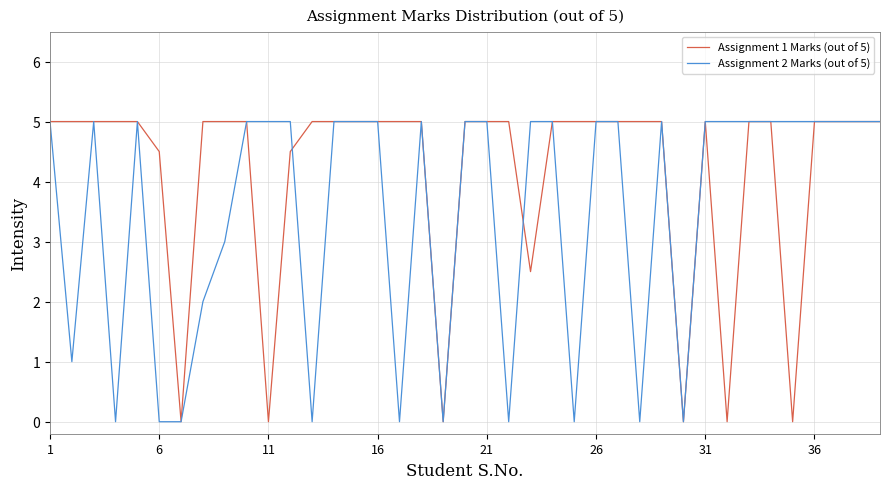

What is the average value of the Assignment 1 Marks (out of 5) series?

4.1